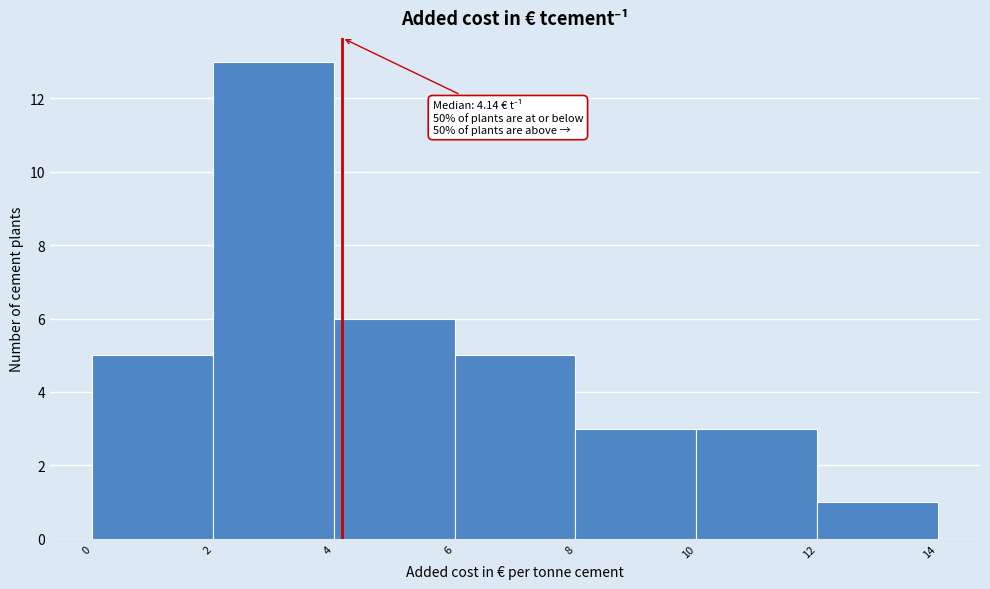

Over which range of the x-axis is the bar tallest?

2 to 4